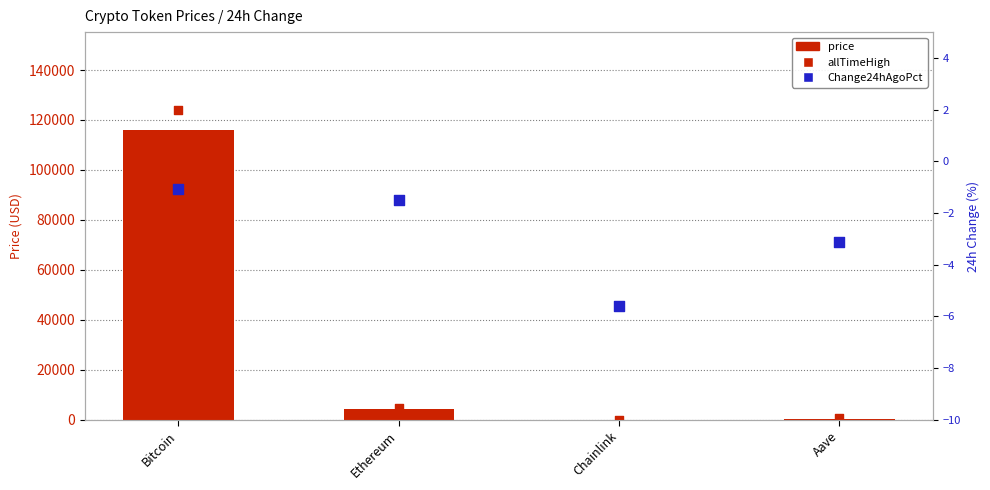

Which series has the largest total across all categories?

allTimeHigh